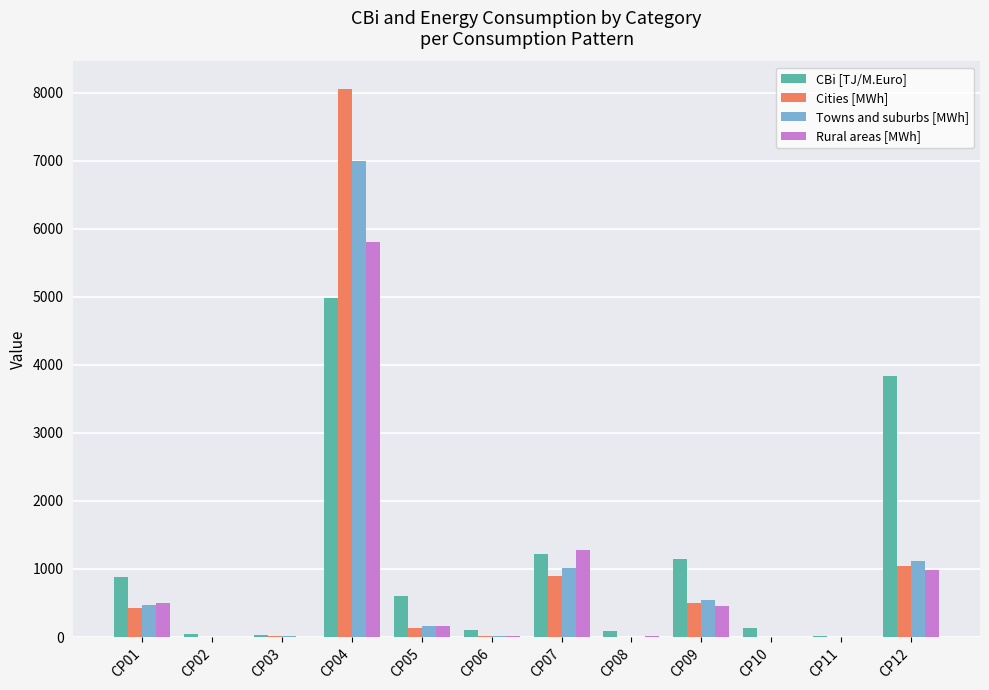

What are all the series names shown in the legend?

CBi [TJ/M.Euro], Cities [MWh], Towns and suburbs [MWh], Rural areas [MWh]